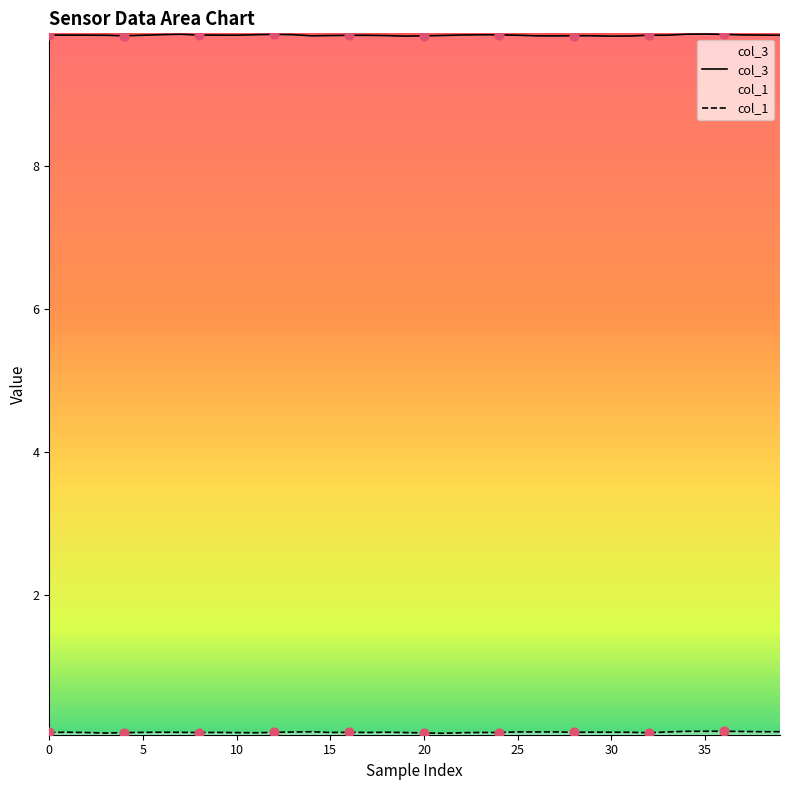

At which category is the sum across all series the highest?

35